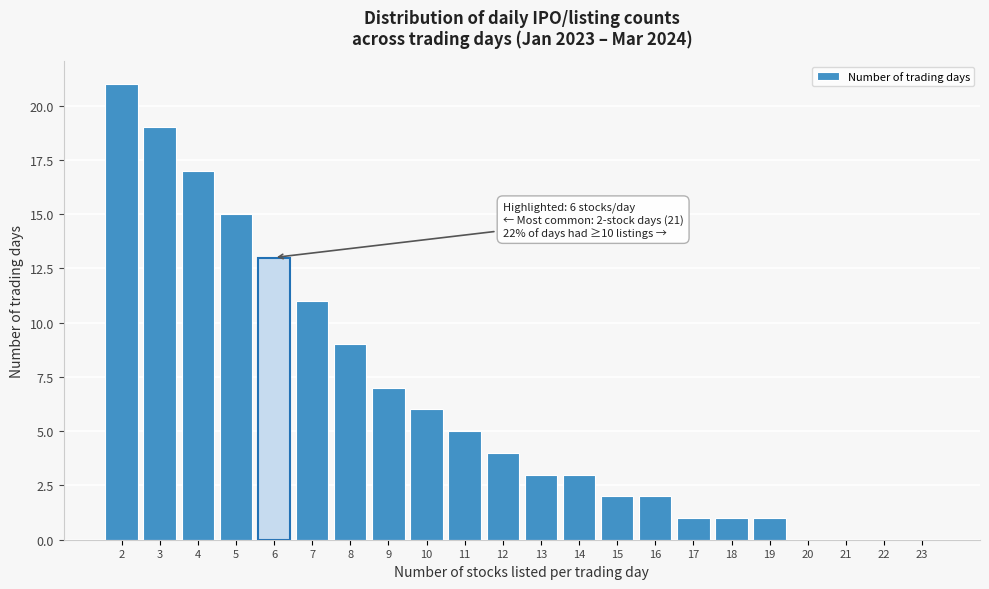

Reading left to right, list all the values displayed in this chart.

2=21	3=19	4=17	5=15	6=13	7=11	8=9	9=7	10=6	11=5	12=4	13=3	14=3	15=2	16=2	17=1	18=1	19=1	20=0	21=0	22=0	23=0